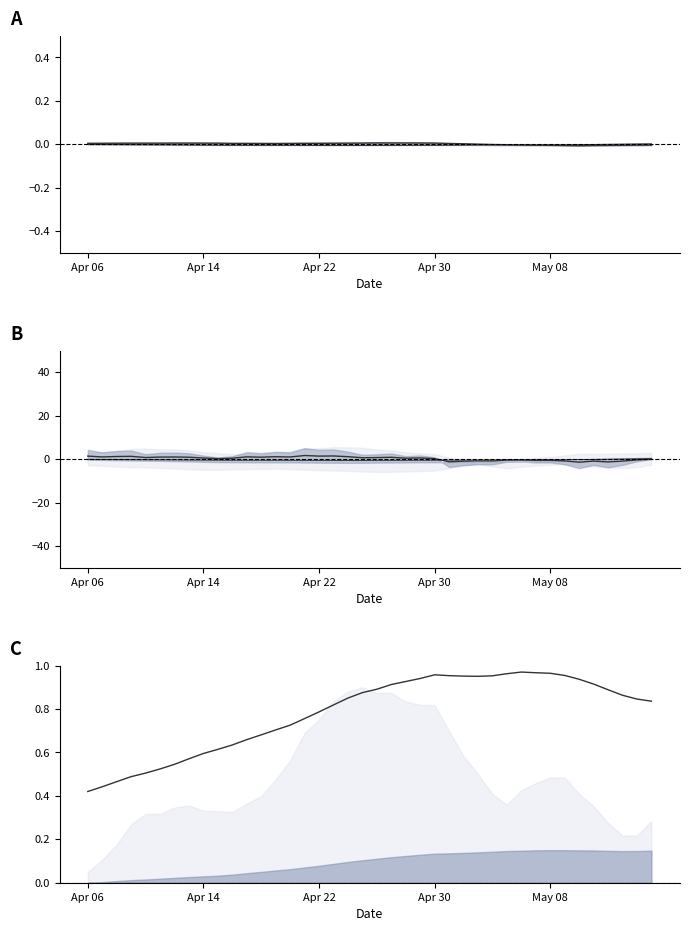

Does the chart display data point markers on the line(s)?

No